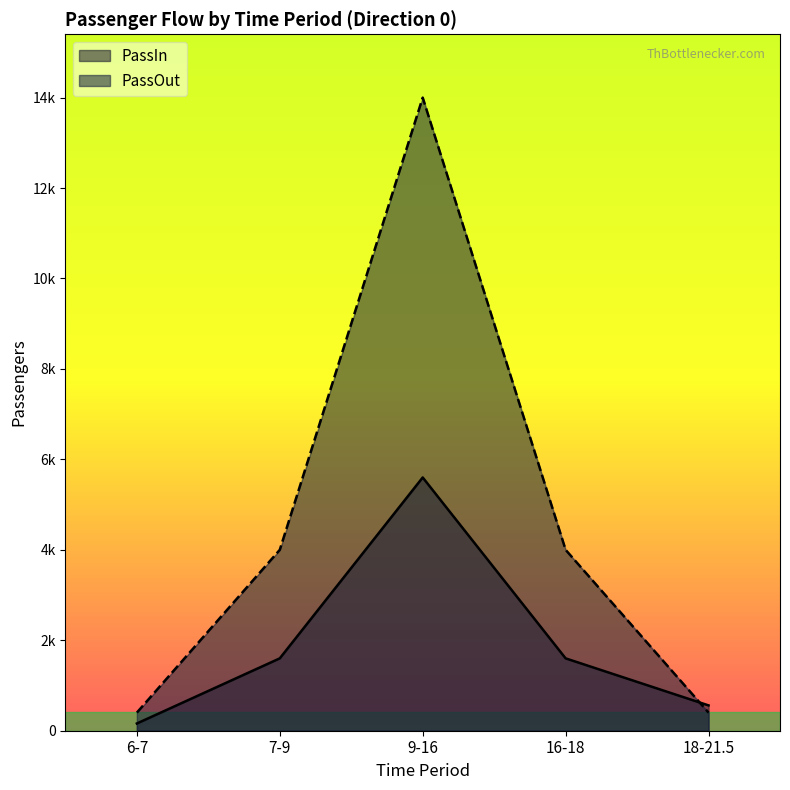

What is the approximate value of PassOut at 6-7?

400